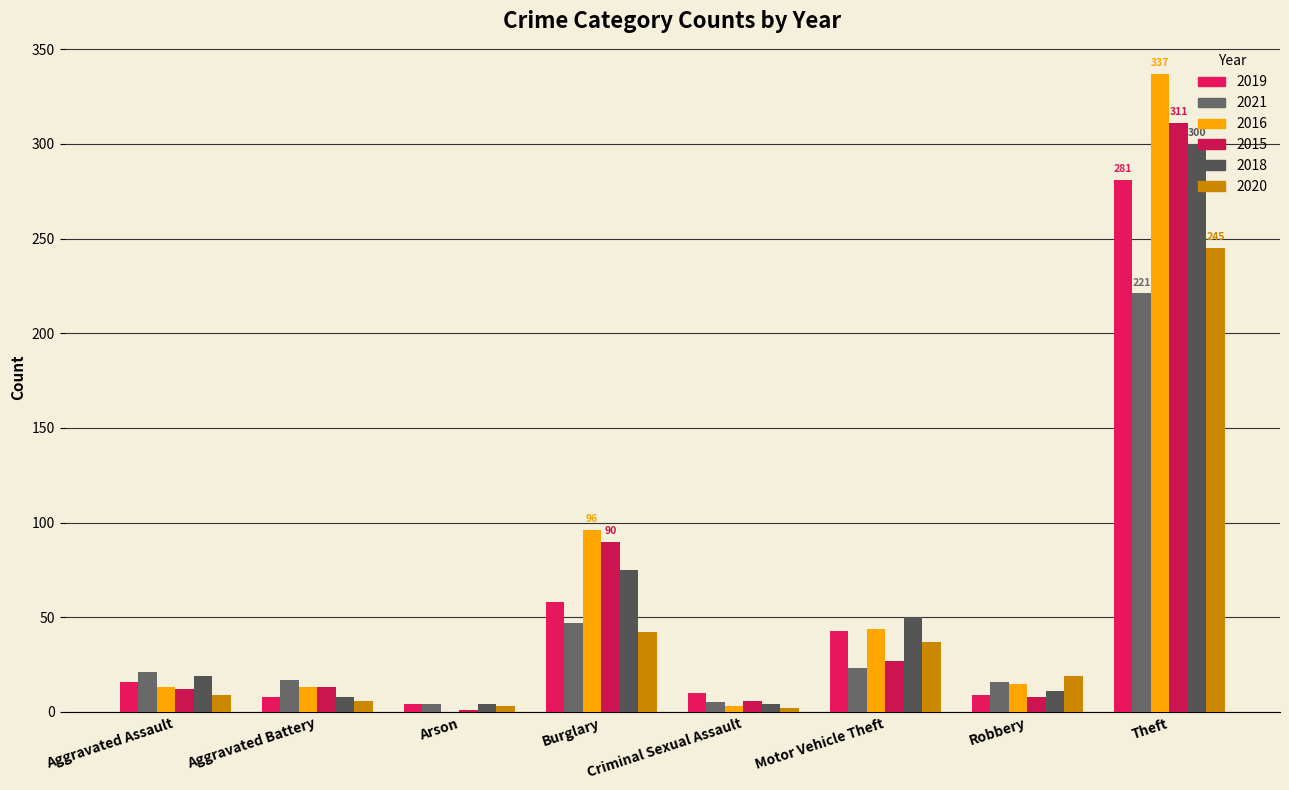

Reading right to left, extract all data points from this chart.

2019: 281	9	43	10	58	4	8	16
2021: 221	16	23	5	47	4	17	21
2016: 337	15	44	3	96	0	13	13
2015: 311	8	27	6	90	1	13	12
2018: 300	11	50	4	75	4	8	19
2020: 245	19	37	2	42	3	6	9